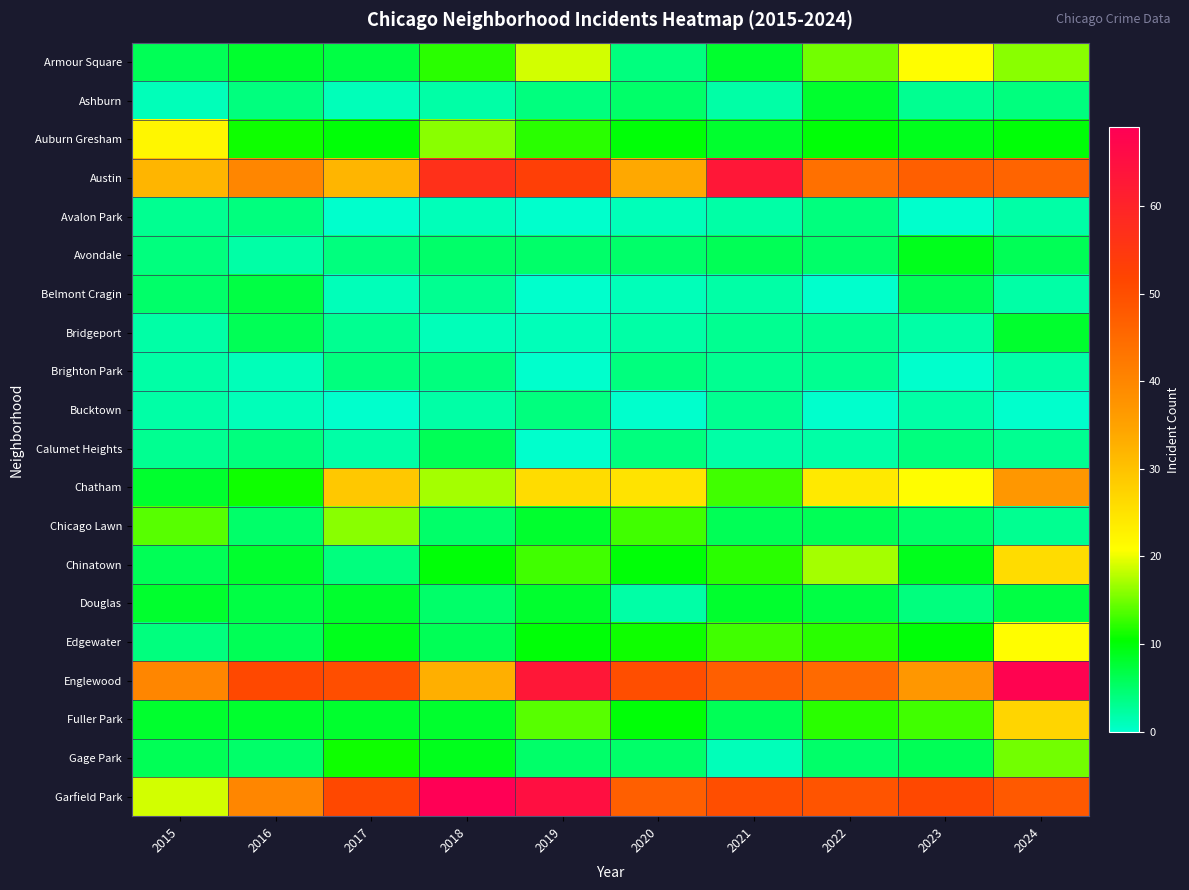

List the series in order of their peak value, lowest first.

Avalon Park, Brighton Park, Bucktown, Calumet Heights, Belmont Cragin, Ashburn, Bridgeport, Douglas, Avondale, Gage Park, Chicago Lawn, Armour Square, Edgewater, Auburn Gresham, Chinatown, Fuller Park, Chatham, Austin, Englewood, Garfield Park